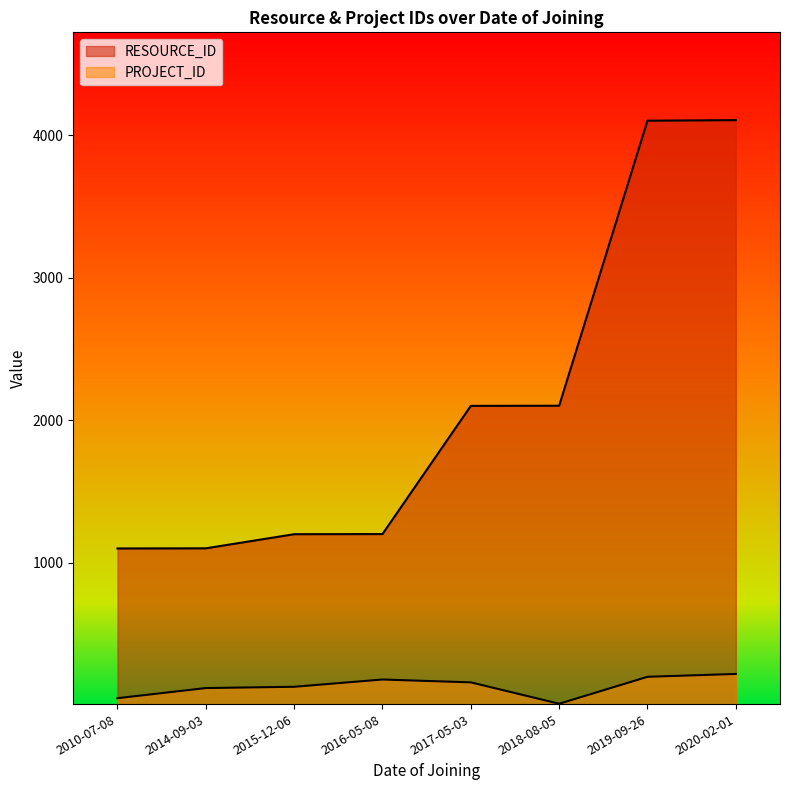

What is the approximate value of PROJECT_ID at 2020-02-01?

221